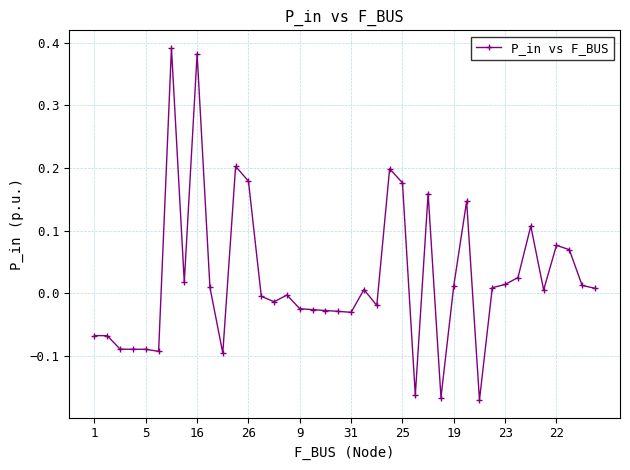

What is the sum of all values?

0.9